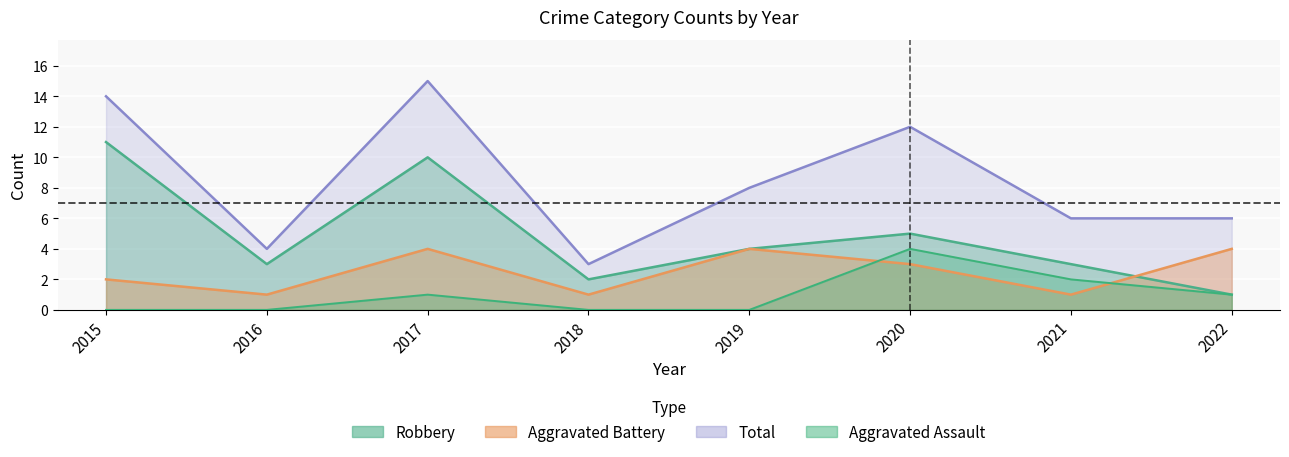

How many lines are shown in the chart?

4